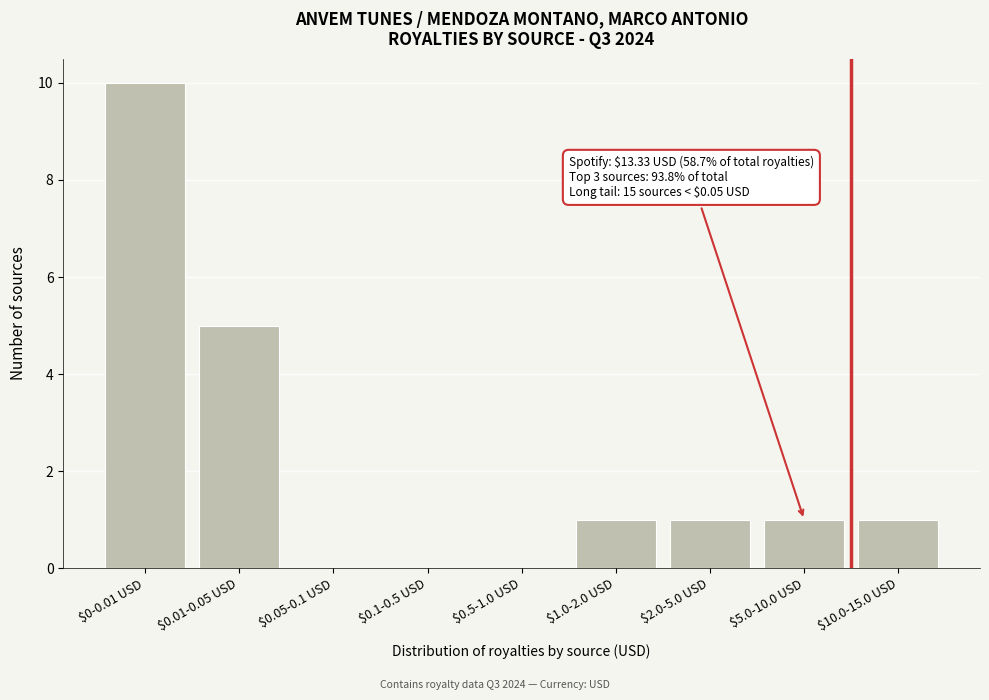

Which category has the highest value across all series?

$0-0.01 USD